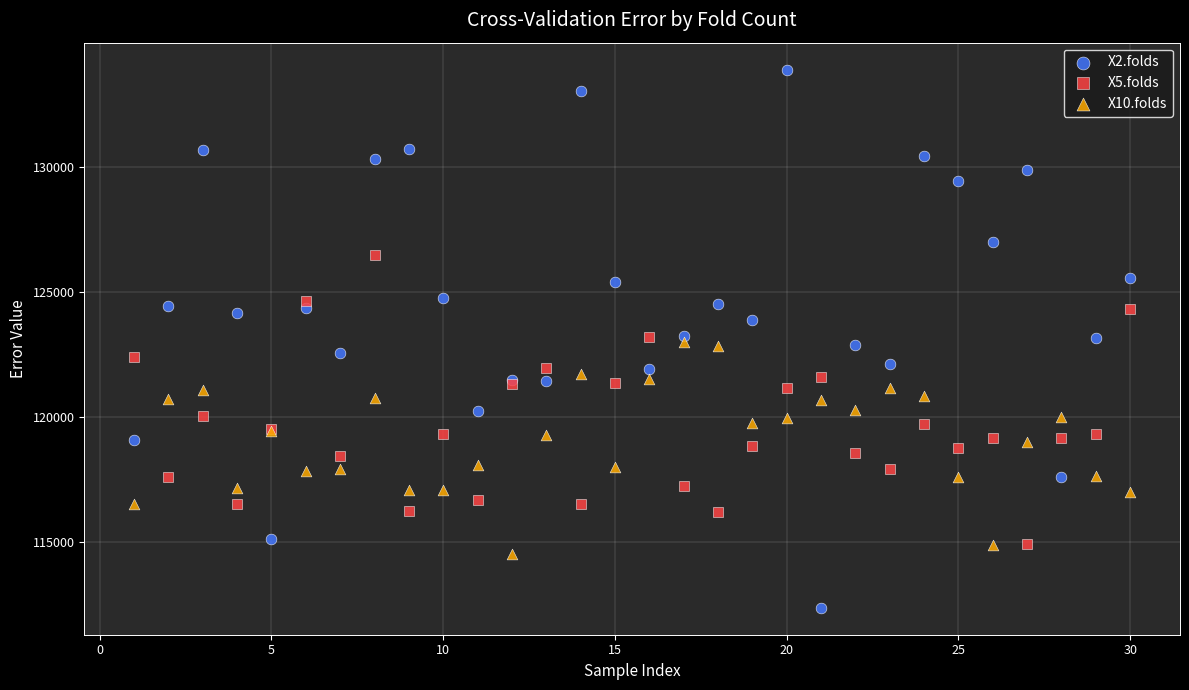

Which series reaches the minimum Y coordinate?

X2.folds